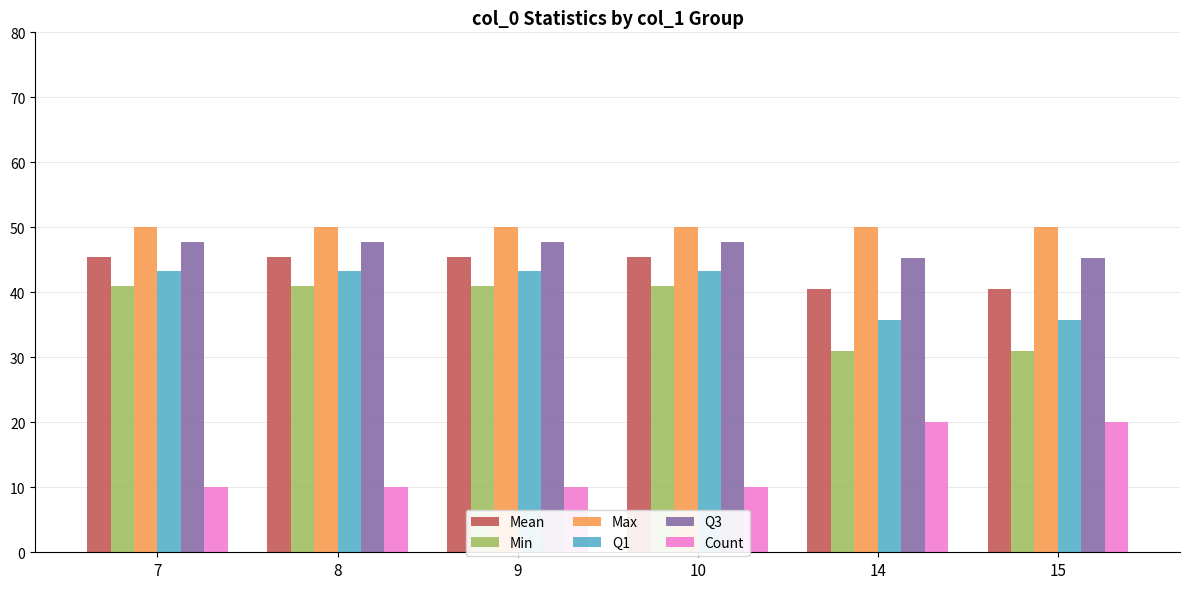

True or false: Min has a value of 14.0 at 9.

False